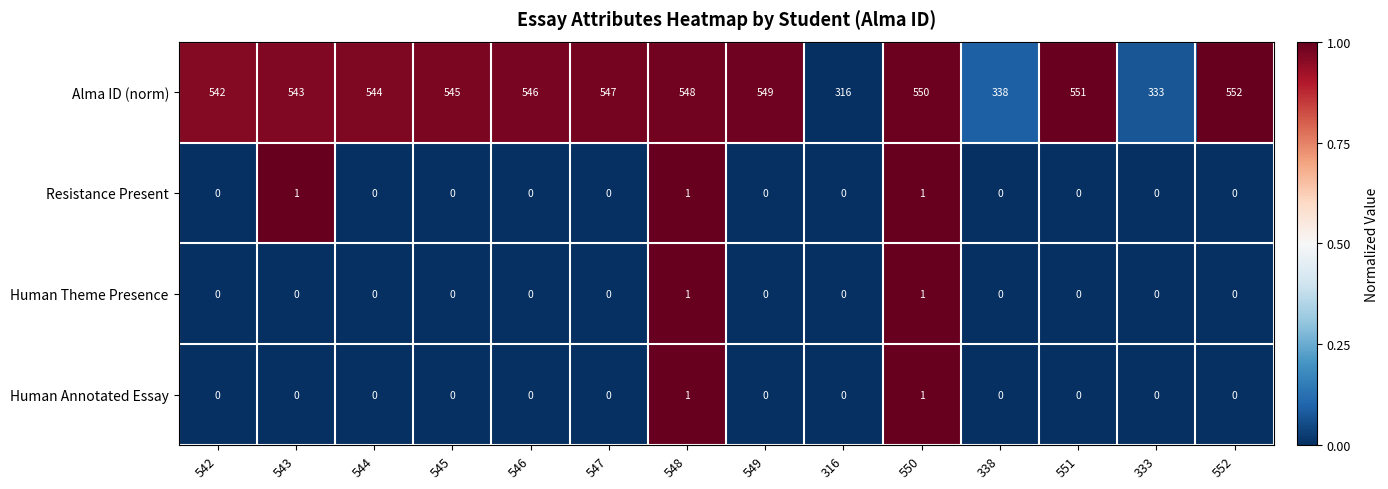

What is the difference between the maximum and minimum values in the Alma ID (norm) series?

236